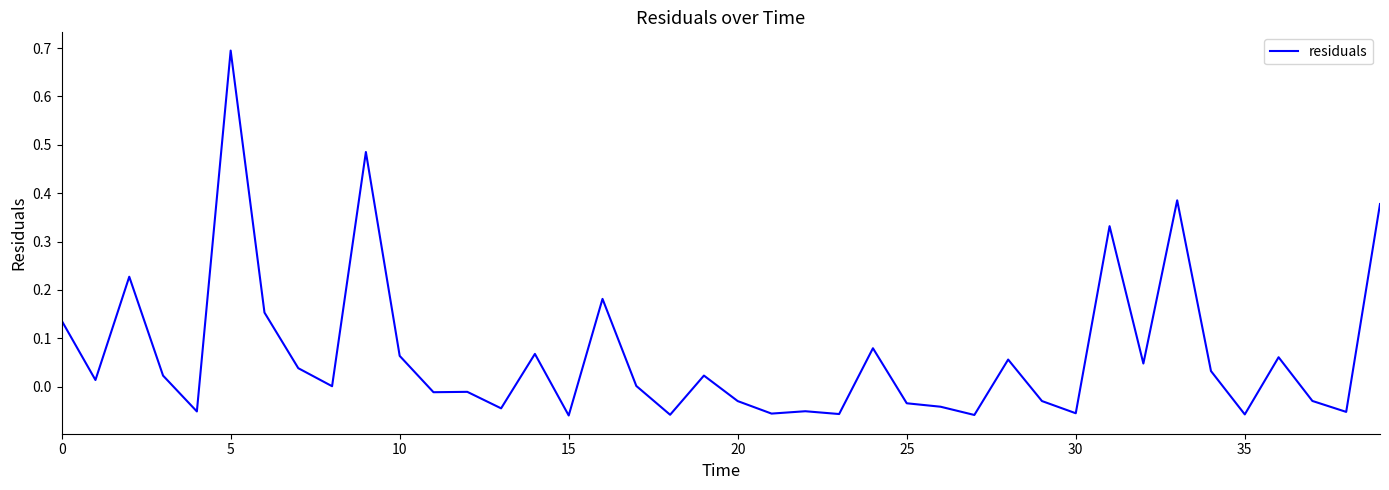

What is the difference between the maximum and minimum values?

0.8